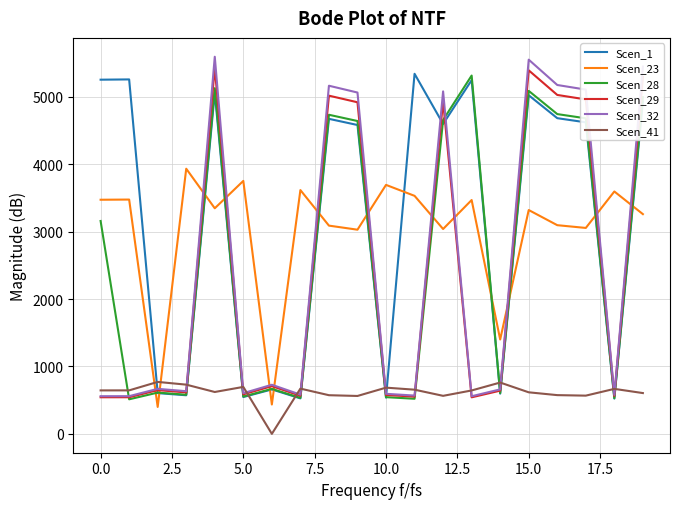

Which series has the largest range (max minus min)?

Scen_32